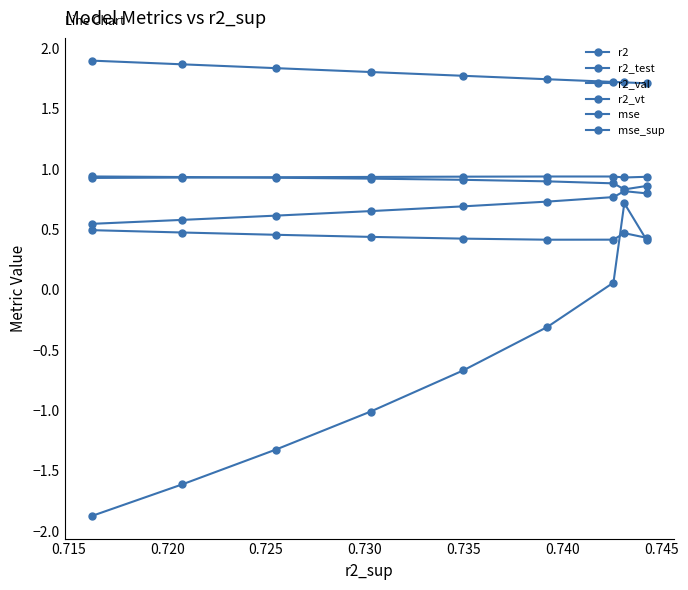

What is the value of the mse point at the 1st from the left?

0.4